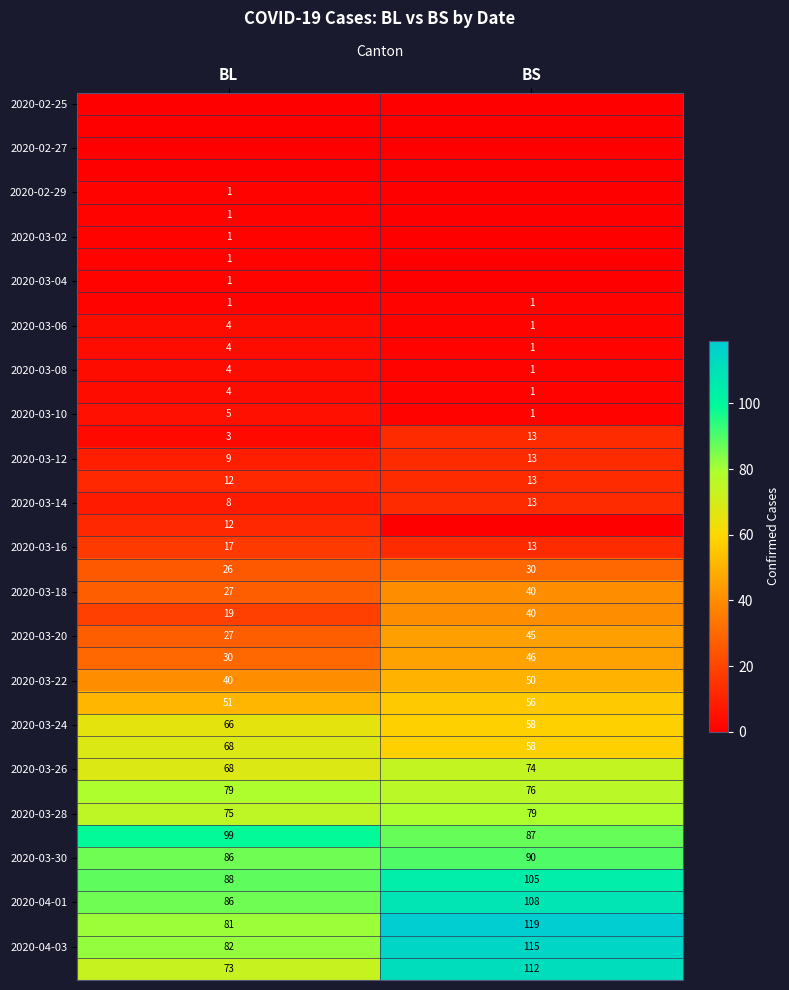

At how many categories does at least one series exceed 48?

2